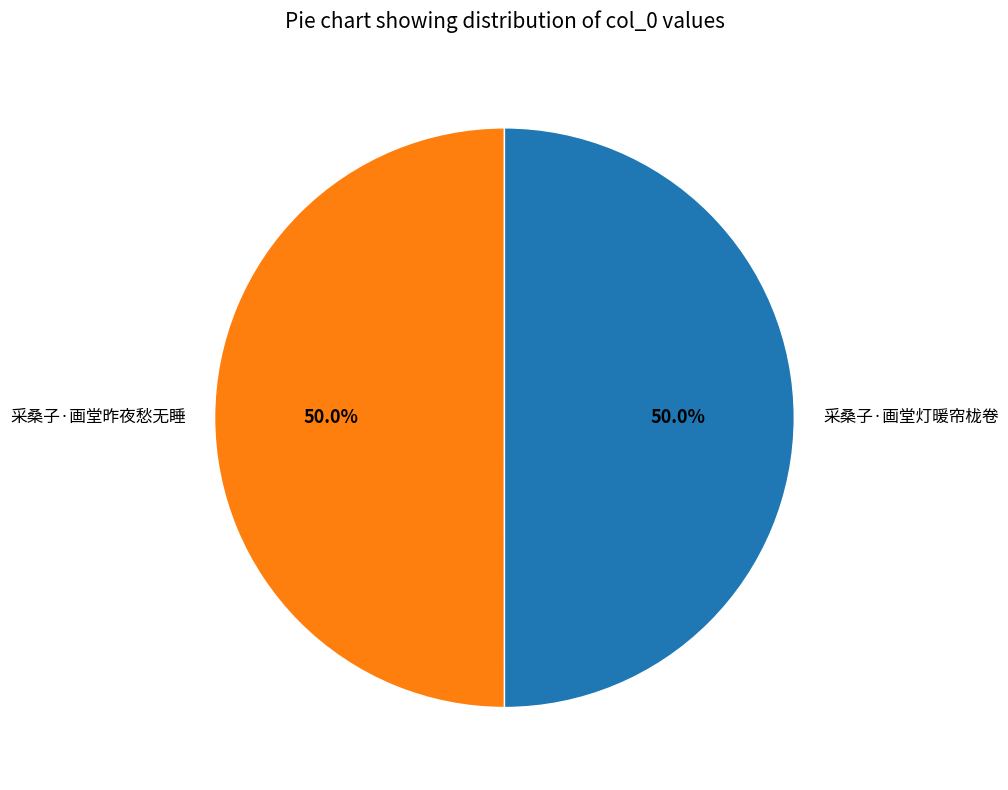

How much of the chart is everything except 采桑子·画堂昨夜愁无睡?

50.0%